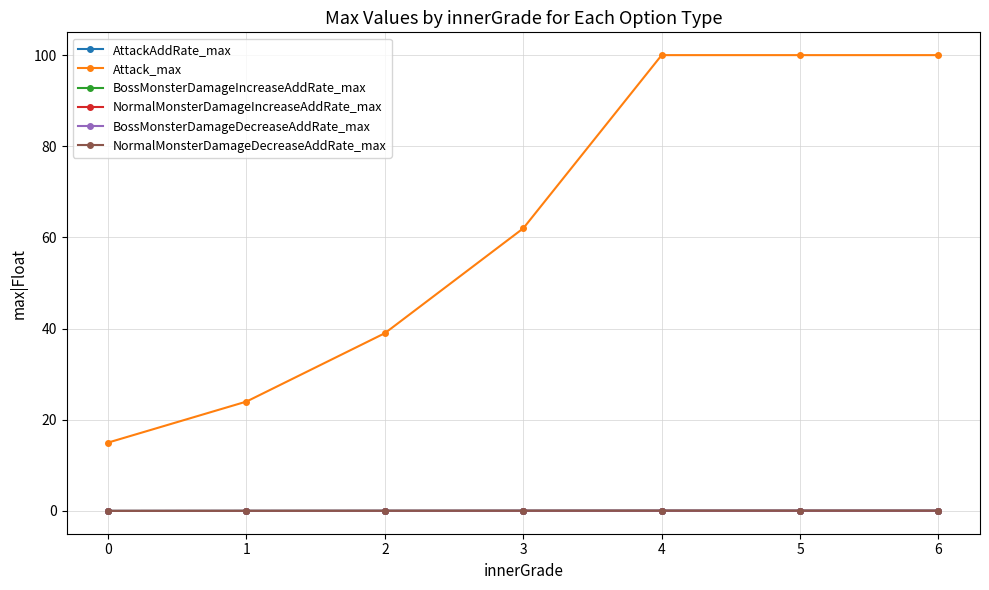

The value of BossMonsterDamageDecreaseAddRate_max at 0 is 0.0. True or false?

True